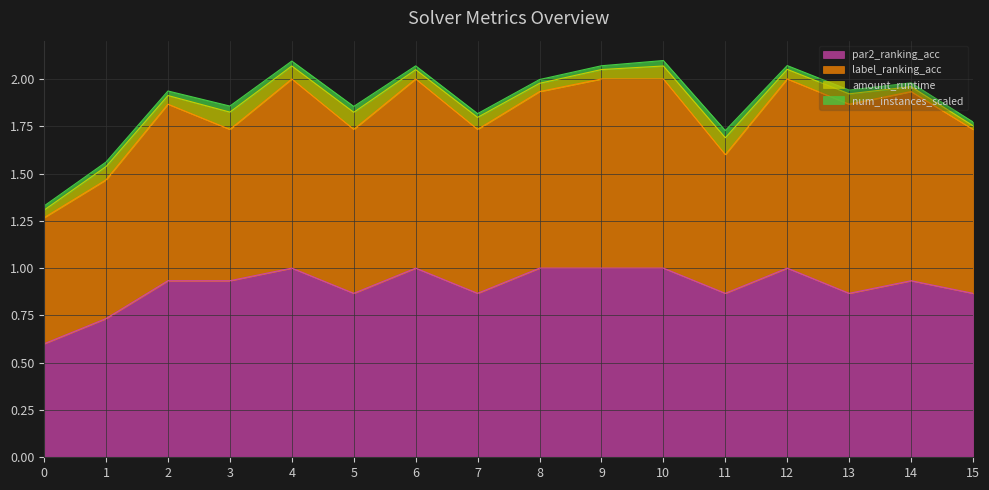

True or false: label_ranking_acc and par2_ranking_acc intersect in this chart.

False